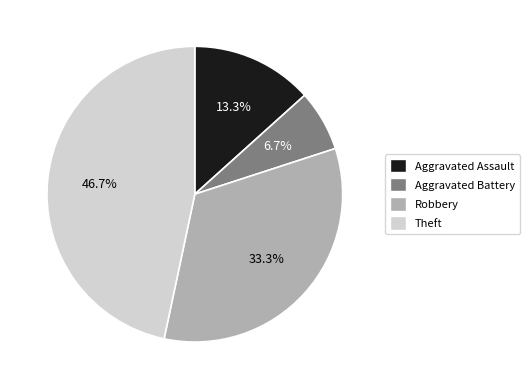

Approximately how many times larger is the value at Aggravated Battery compared to Aggravated Assault?

0.5